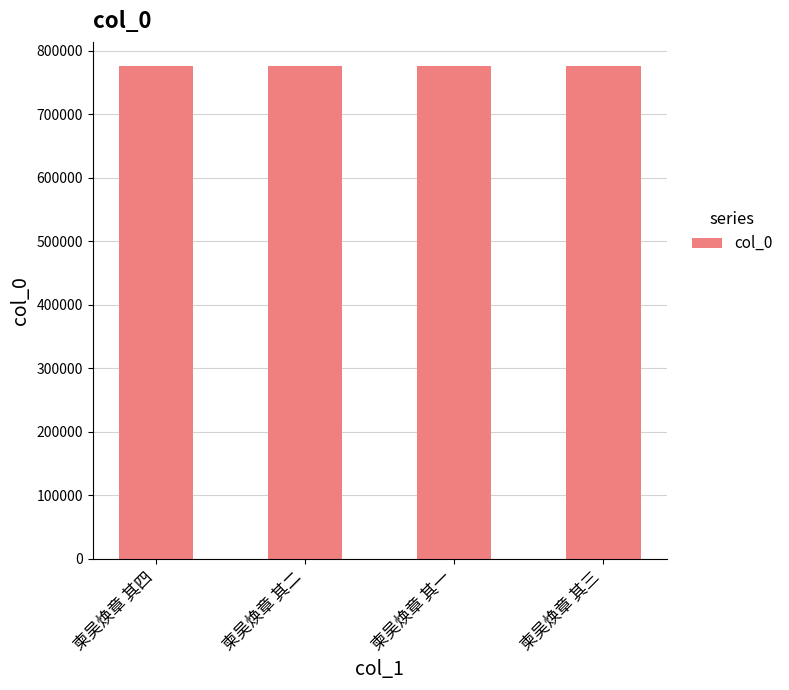

Does the chart contain stacked bars?

No